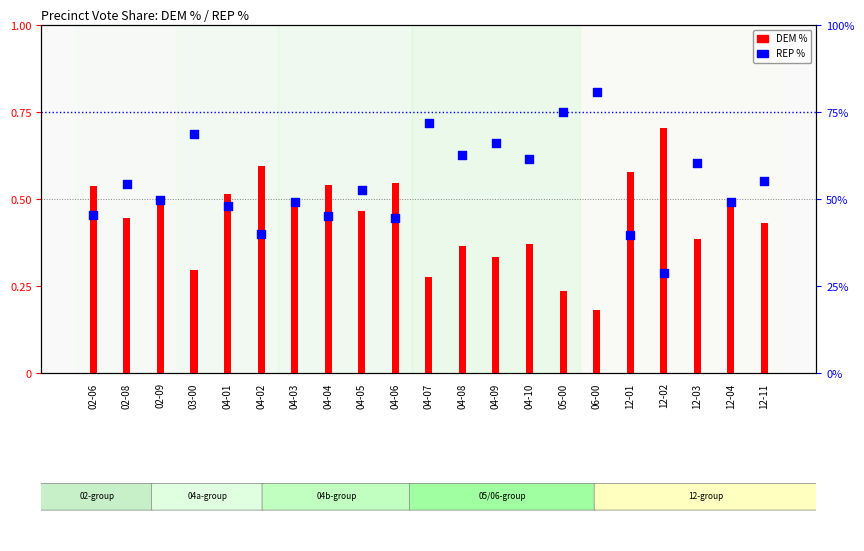

What is the total value across all series at 12-03?

1.0